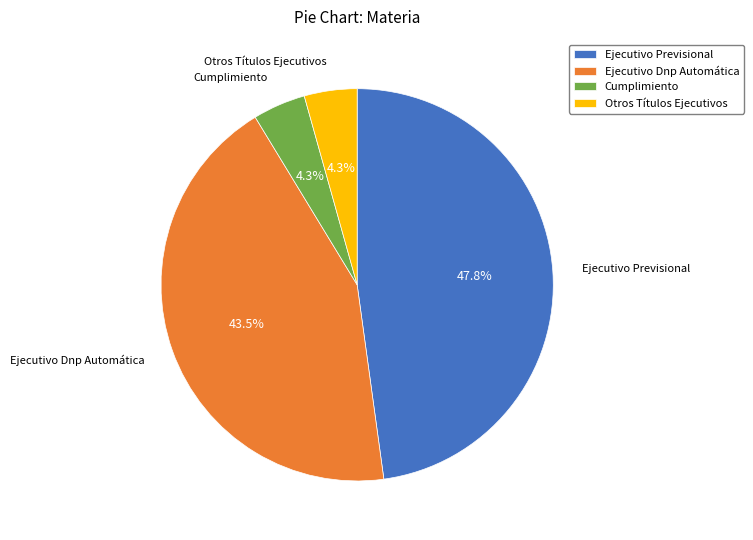

What is the largest slice in the pie chart?

Ejecutivo Previsional